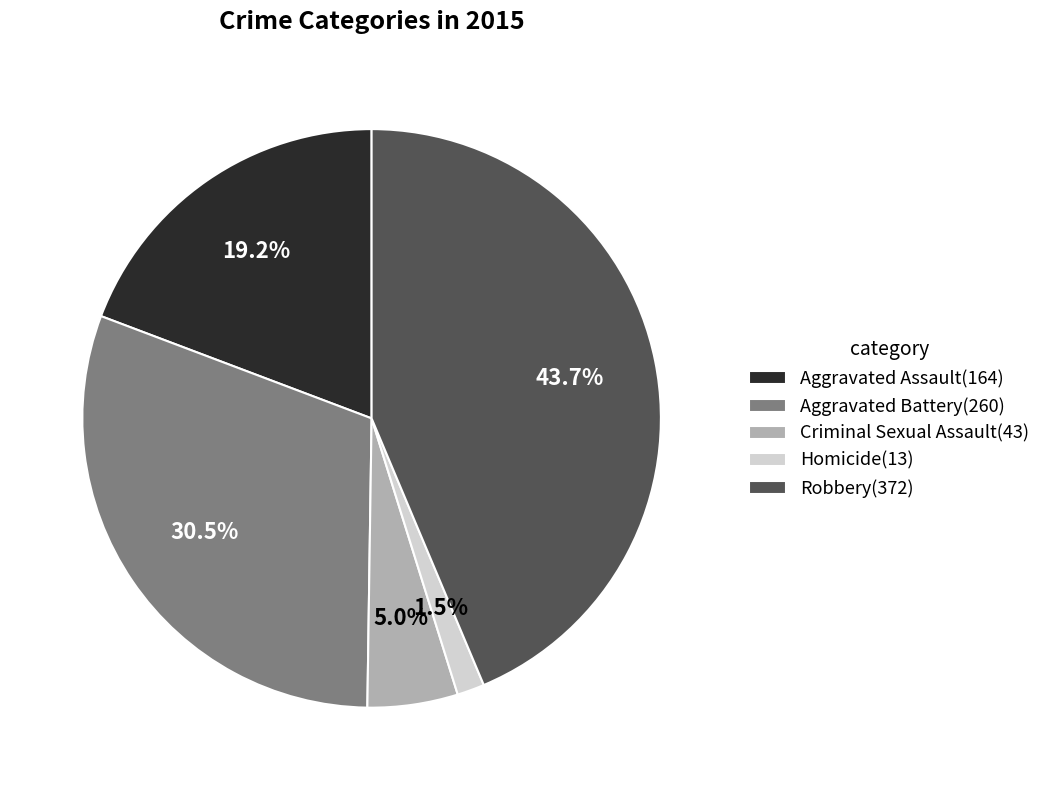

Is there a majority slice in this chart?

No